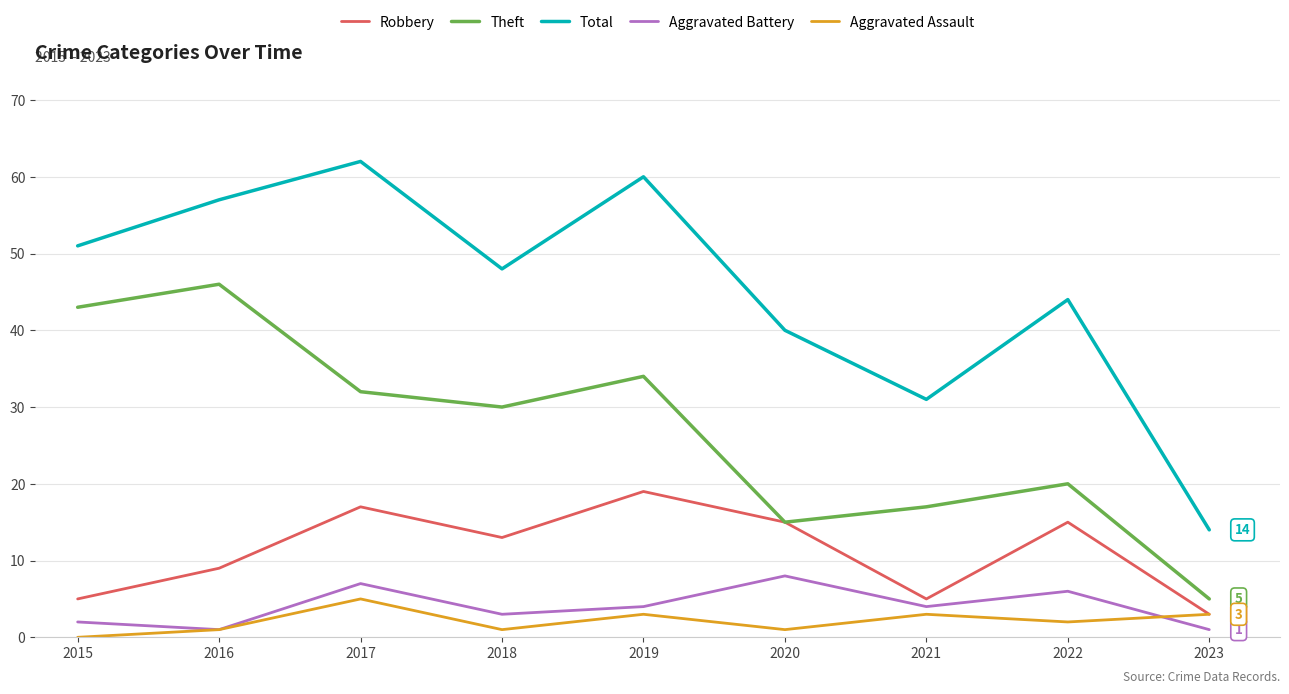

How many lines are shown in the chart?

5